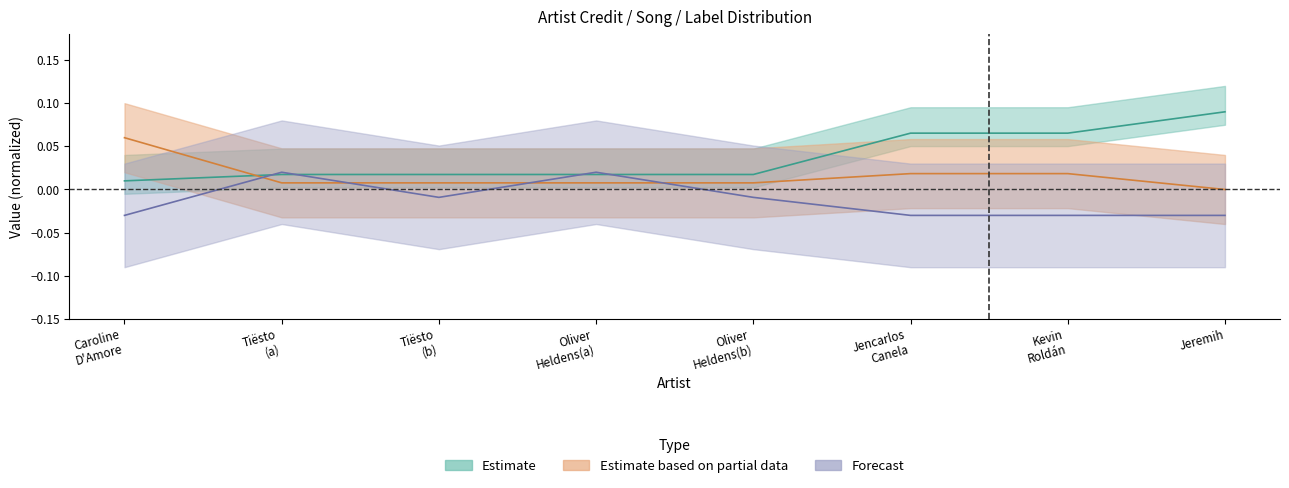

At how many categories does at least one series exceed 0?

8